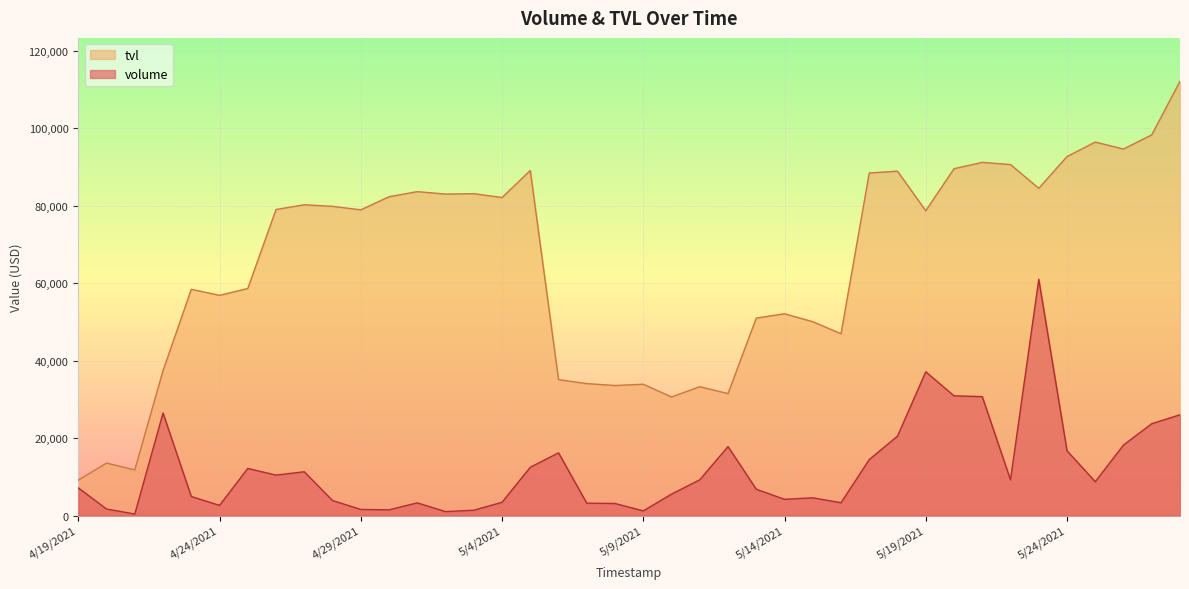

List the series in order of their peak value, lowest first.

volume, tvl